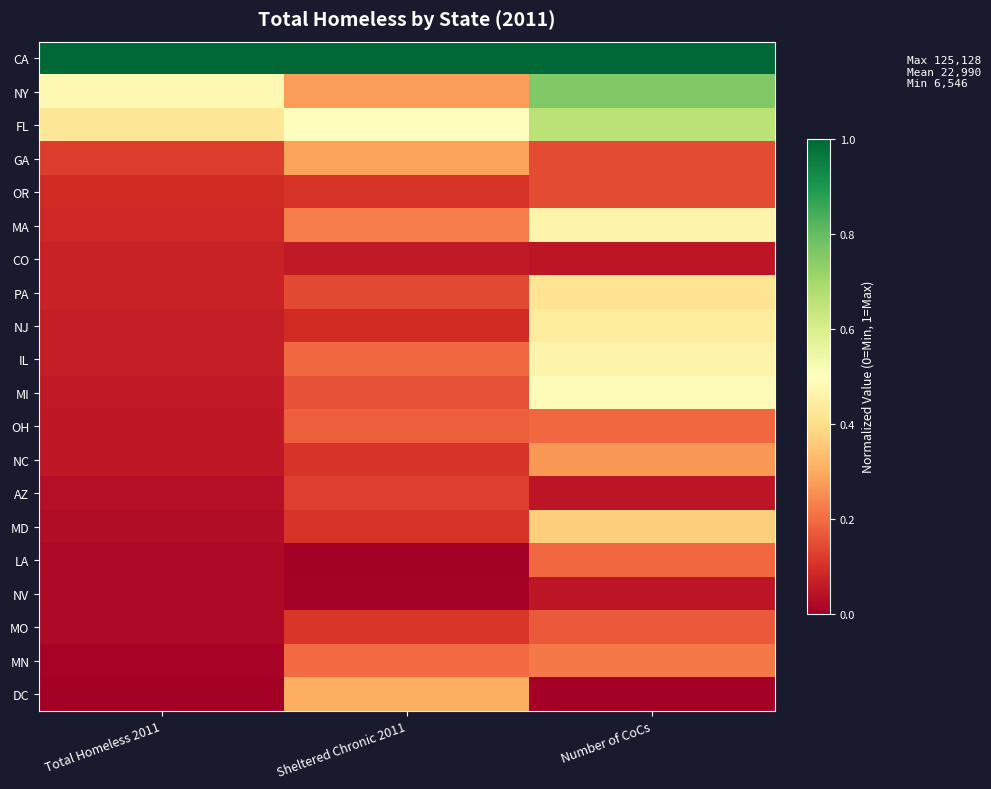

Rank the series at Sheltered Chronic 2011 from lowest to highest value.

LA, NV, CO, NJ, MD, OR, NC, MO, AZ, PA, MI, OH, IL, MN, MA, NY, GA, DC, FL, CA